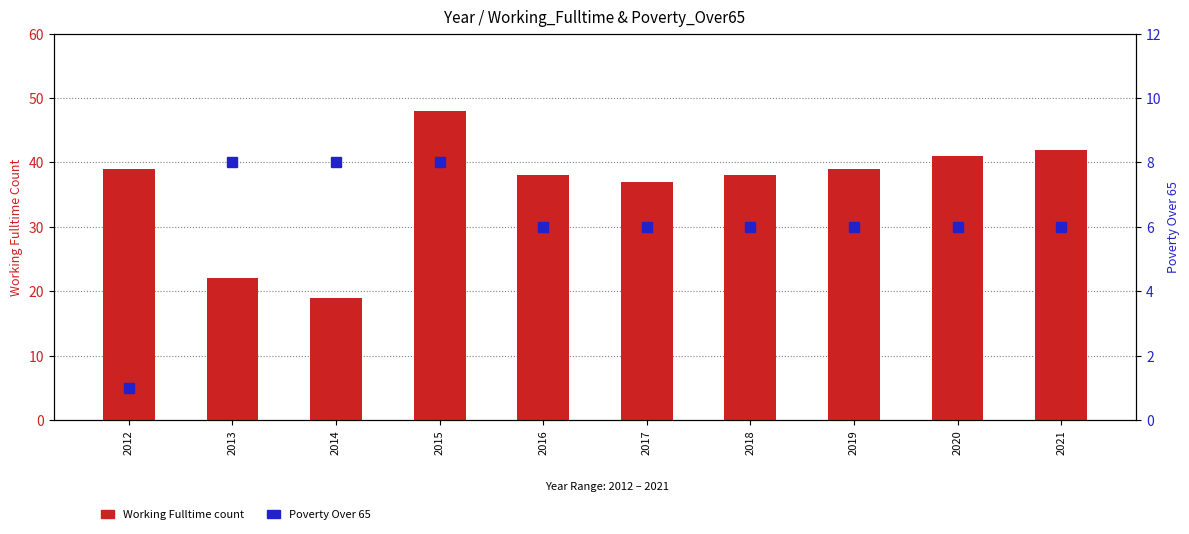

What is the smallest value displayed?

1